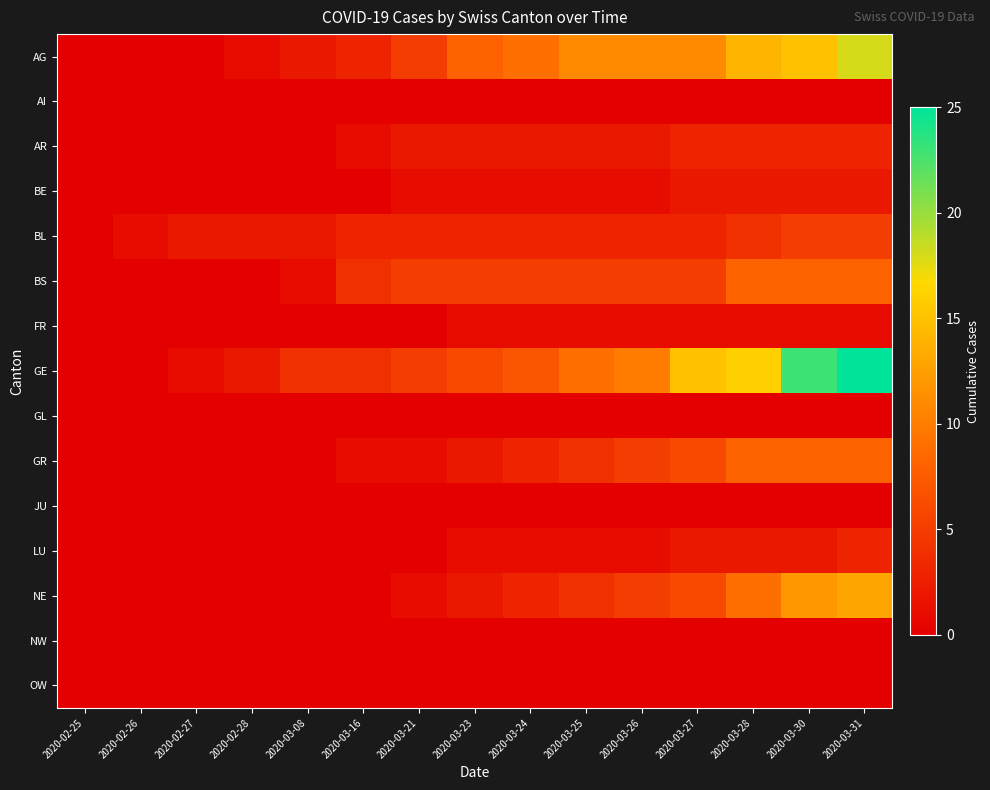

Which category has the highest value across all series?

2020-03-31